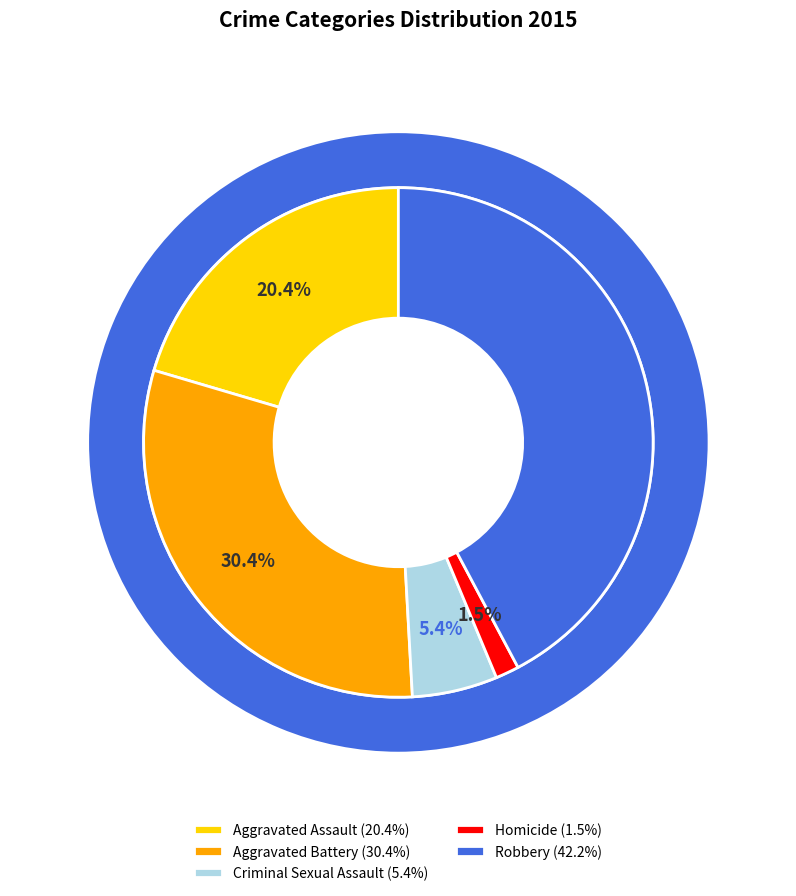

Is it true that Aggravated Battery is 42% of the pie?

False